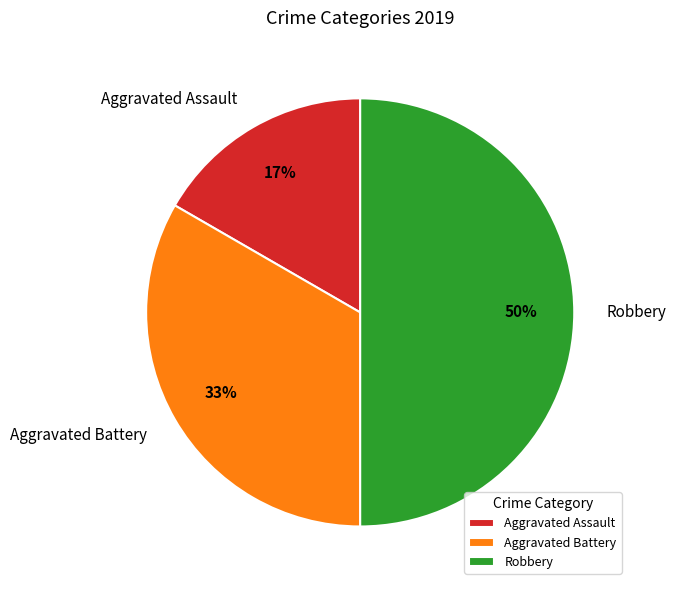

To the nearest percent, what is the combined percentage of Aggravated Battery and Robbery?

83%